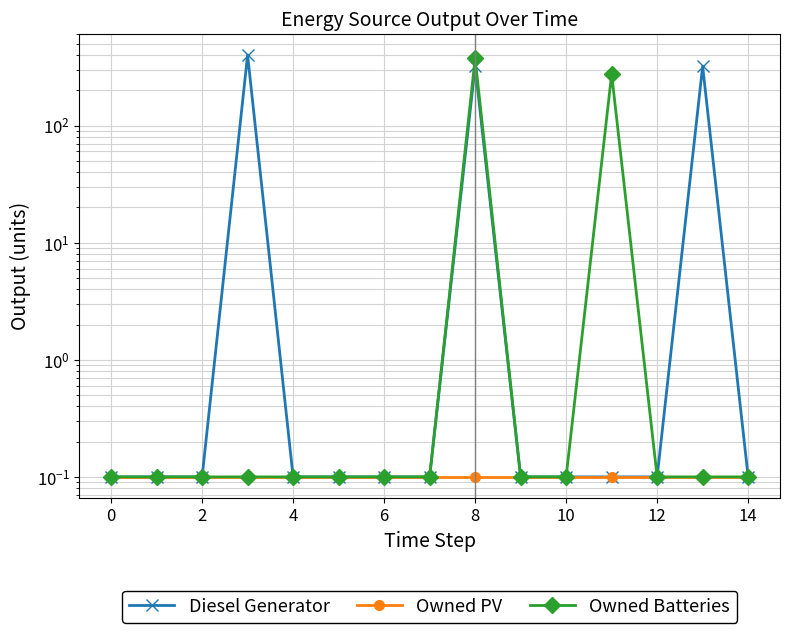

At 4, list the series in order from smallest to largest.

Diesel Generator, Owned PV, Owned Batteries